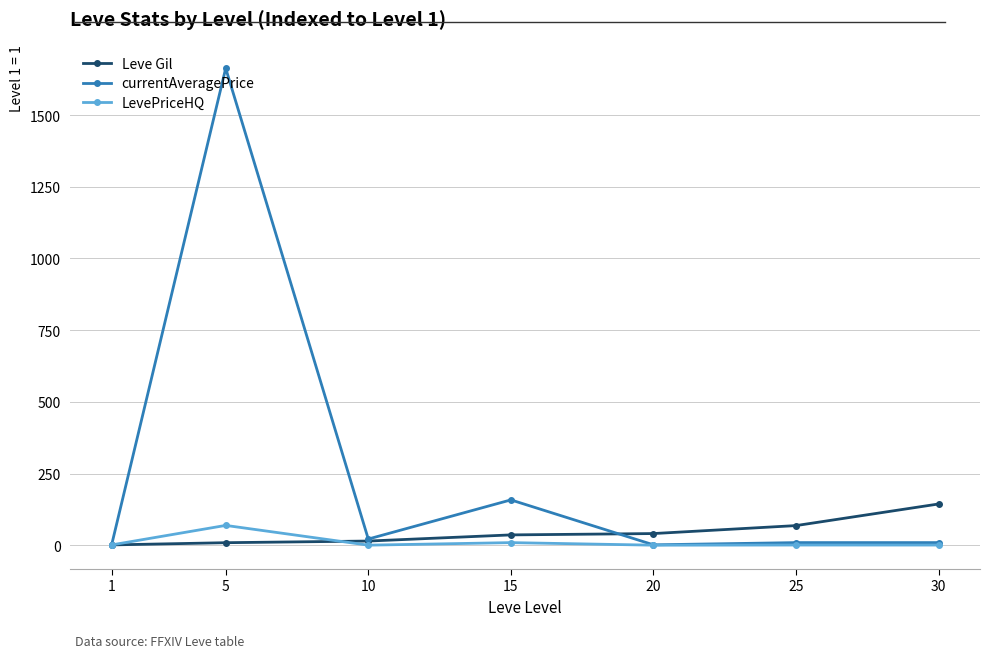

What is the value of the currentAveragePrice point at the 4th from the left?

158.0